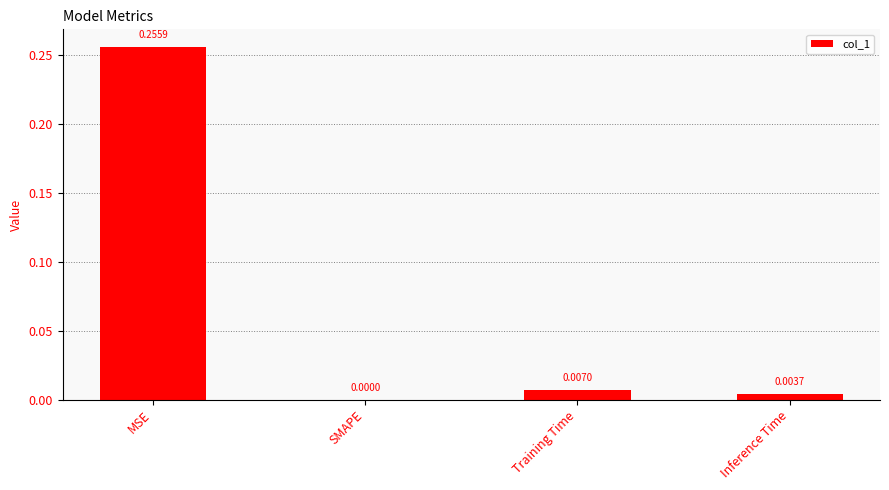

At which category does the chart reach its peak across all series?

MSE